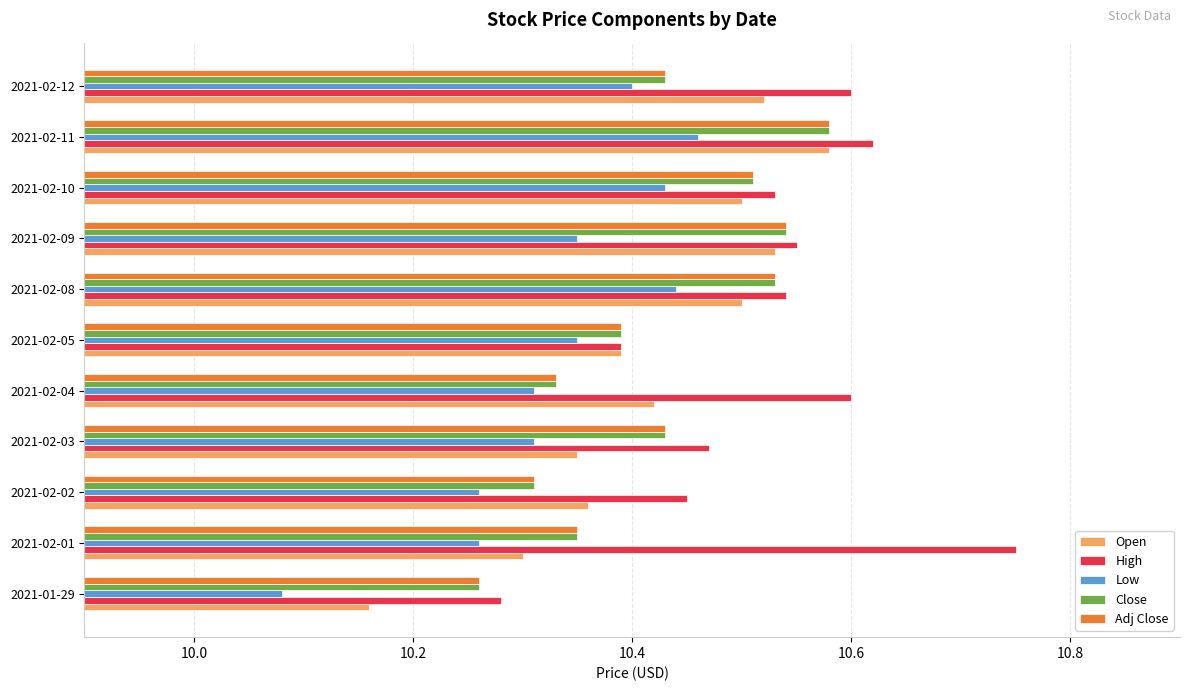

At which label does High reach its minimum?

2021-01-29